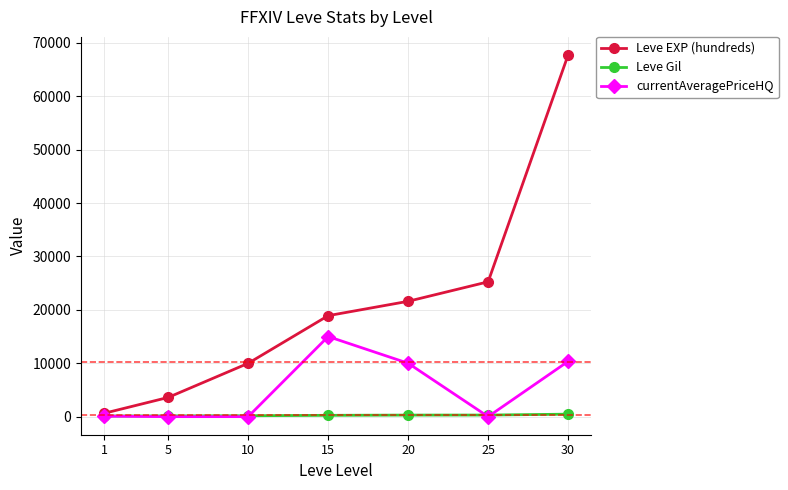

What is the value of the Leve EXP (hundreds) point at the 6th from the left?

25250